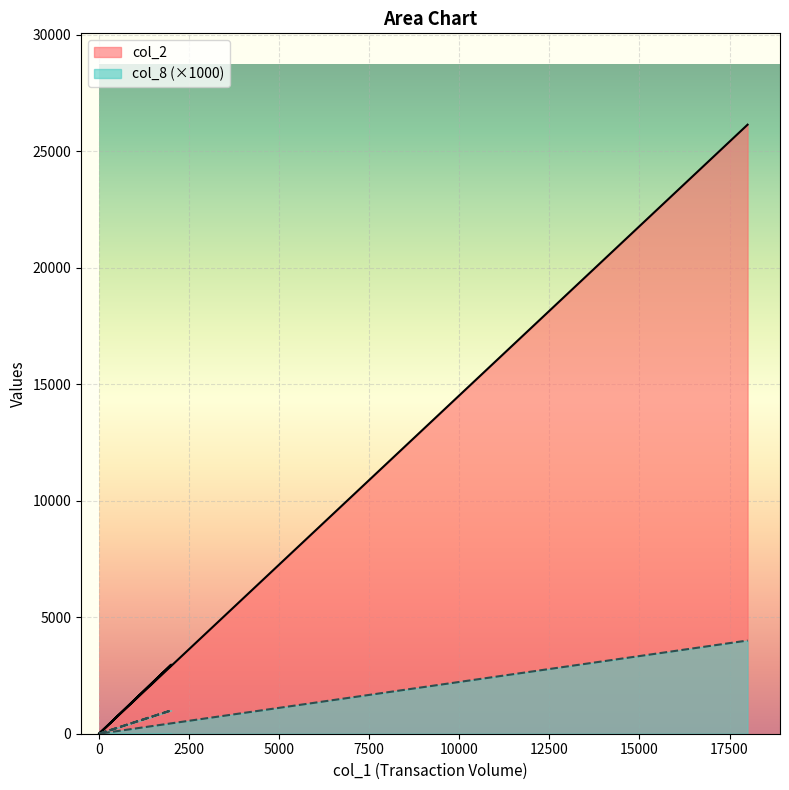

Reading right to left, transcribe all the data shown in this chart.

col_2: 26140	0	2960	0	0
col_8: 4000	0	1000	0	0